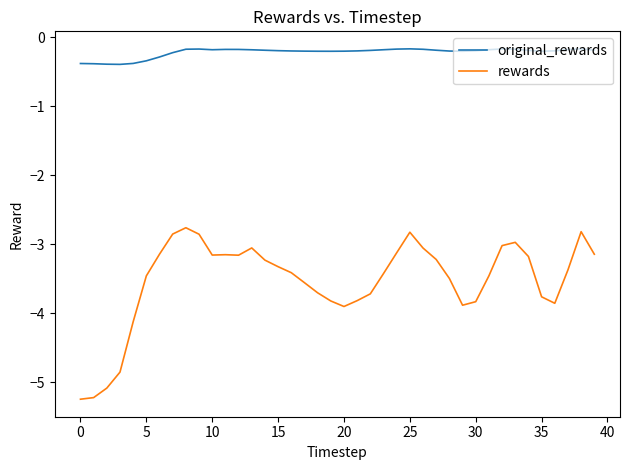

What is the minimum value for original_rewards?

-0.4